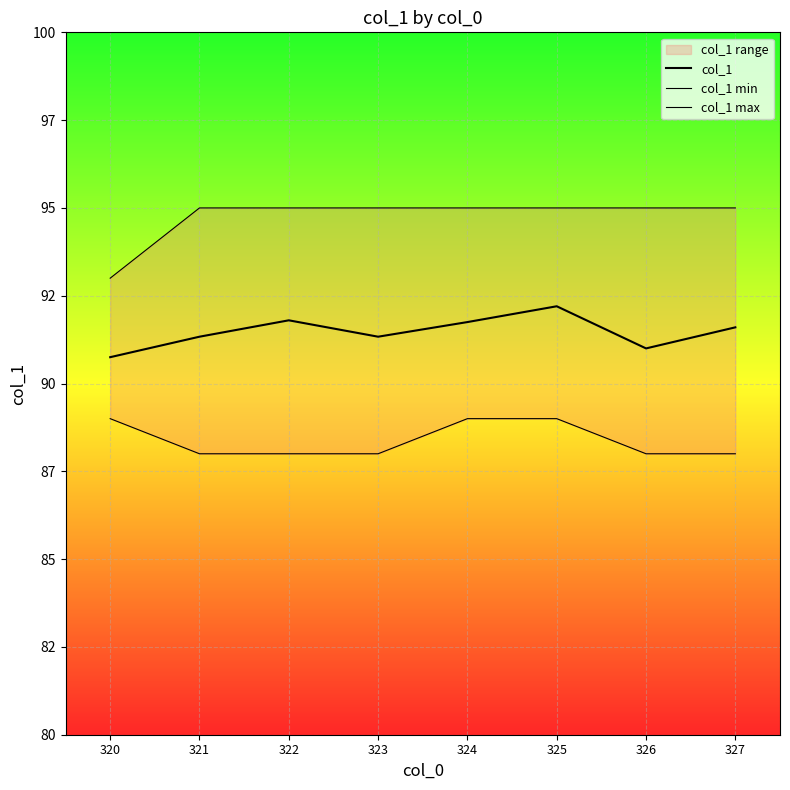

True or false: col_1 min and col_1 cross at least once.

False